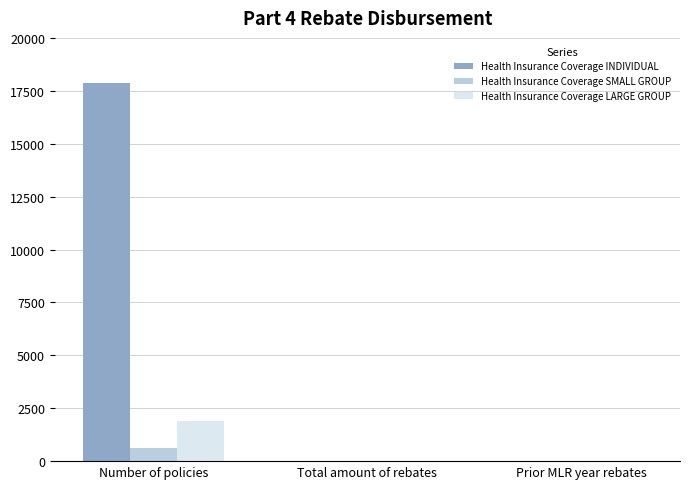

Which series changed the most between Number of policies and Total amount of rebates?

Health Insurance Coverage INDIVIDUAL